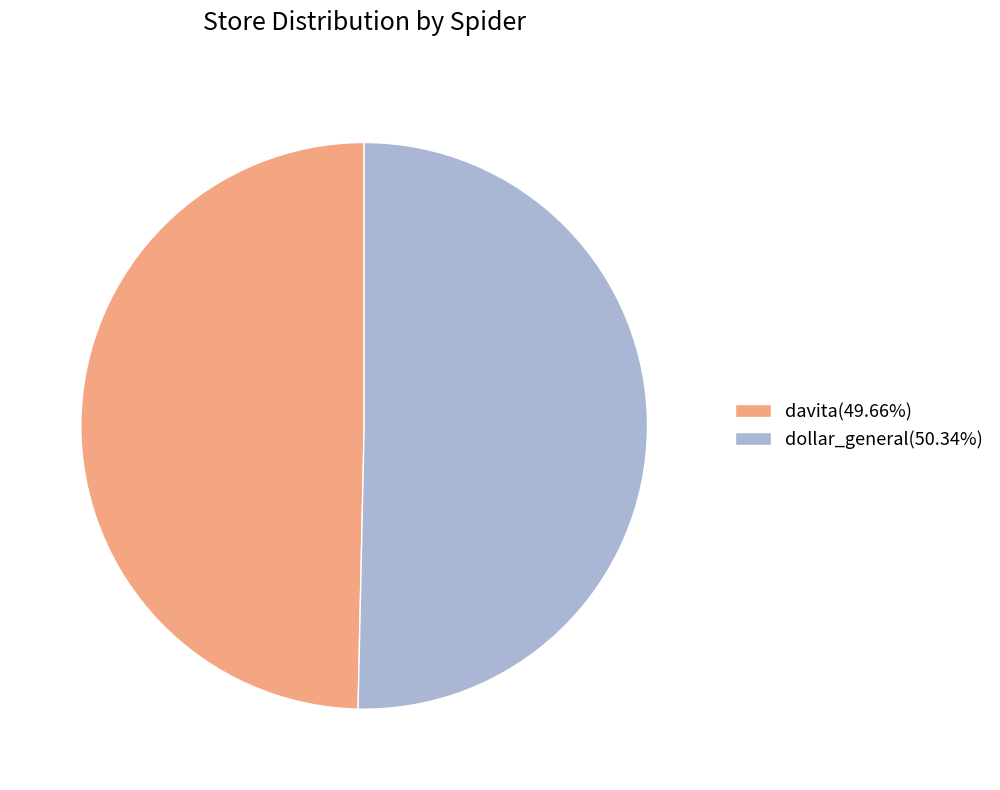

Which slice represents more than half of the pie?

dollar_general